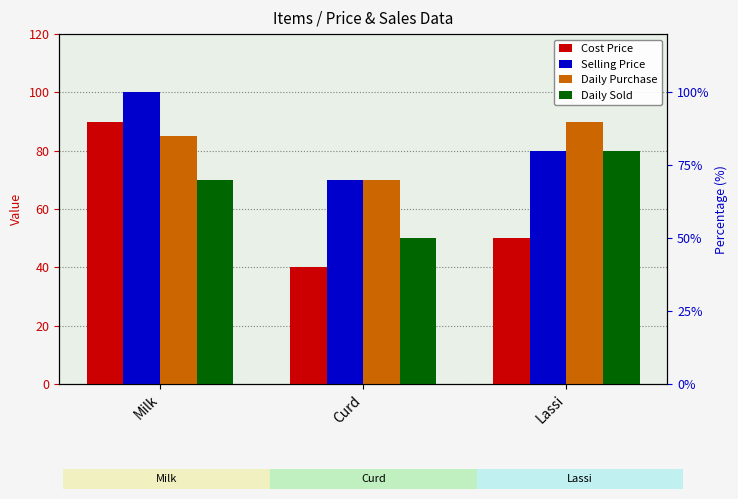

True or false: Selling Price has a value of 30 at Milk.

False